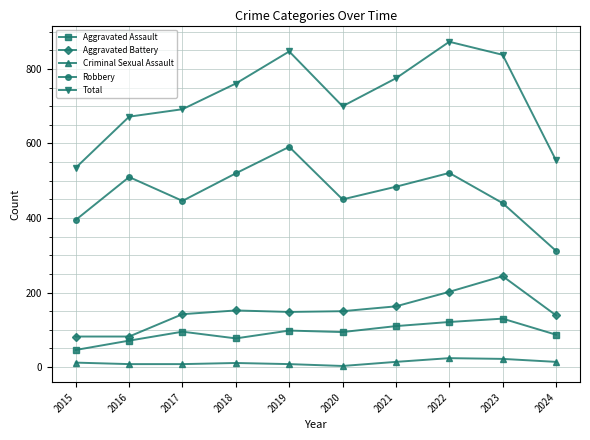

In Aggravated Battery, how many points are higher than both neighbors (excluding endpoints)?

2